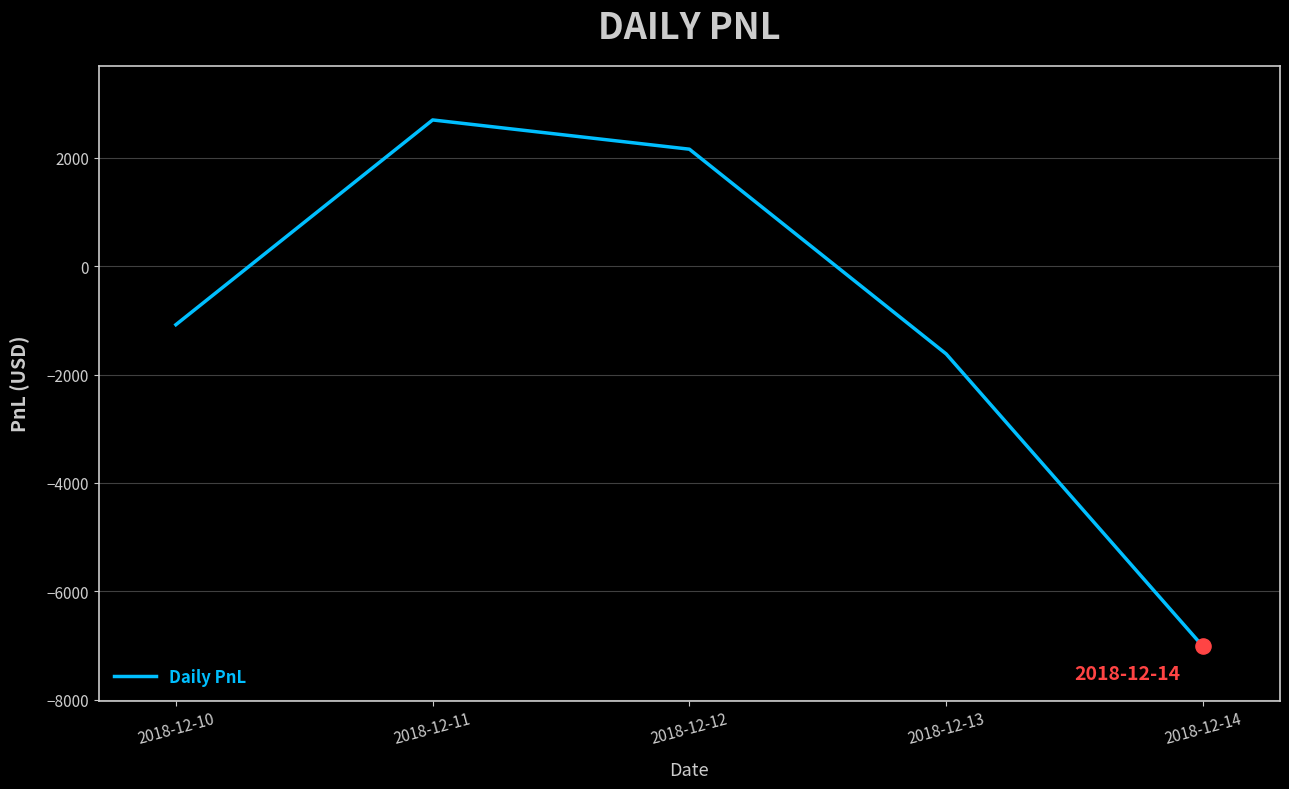

What is the change in value from 2018-12-11 to 2018-12-12?

-540